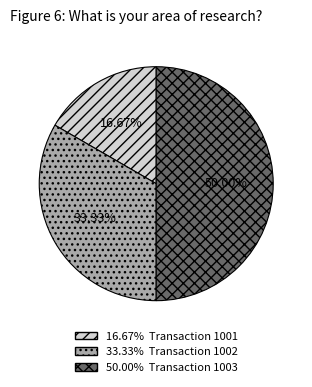

Rank the categories by value from lowest to highest.

1001, 1002, 1003